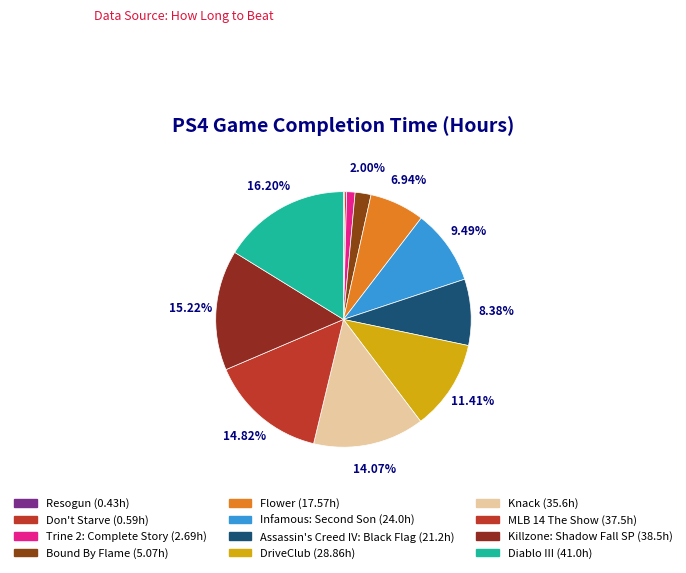

Which has a higher value, Bound By Flame or Resogun?

Bound By Flame